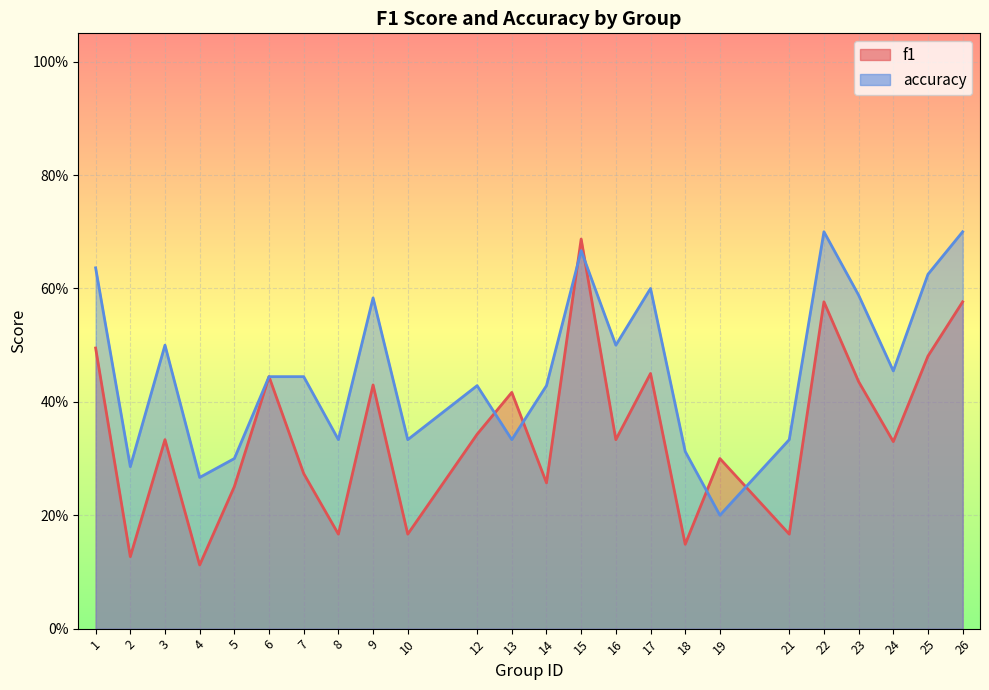

What is the difference between the highest and lowest values at 26?

0.1